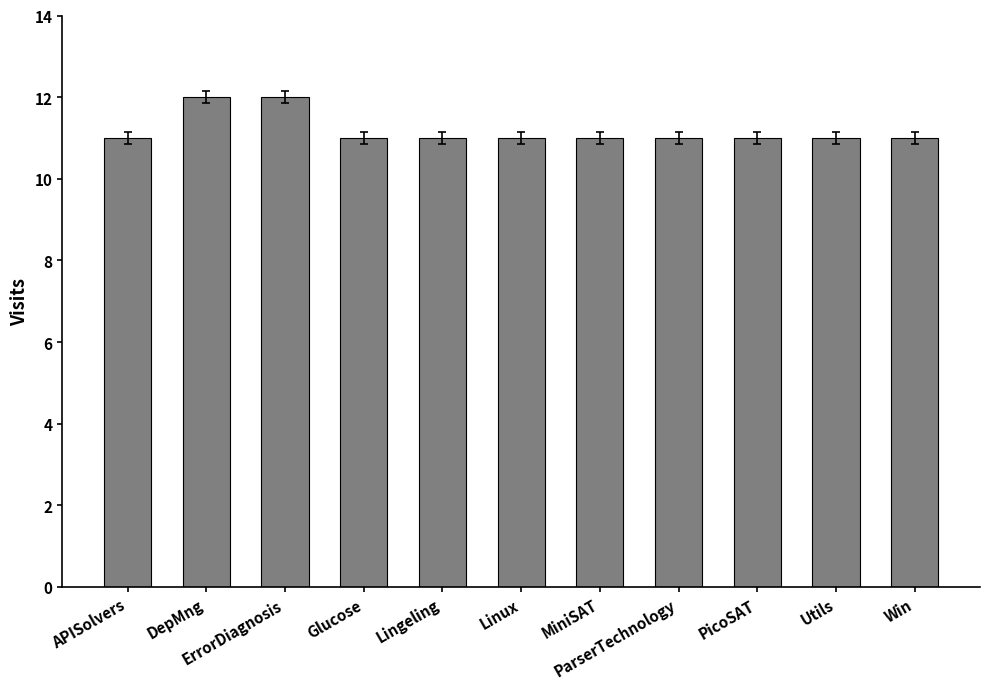

What is the value of the 5th bar from the left?

11